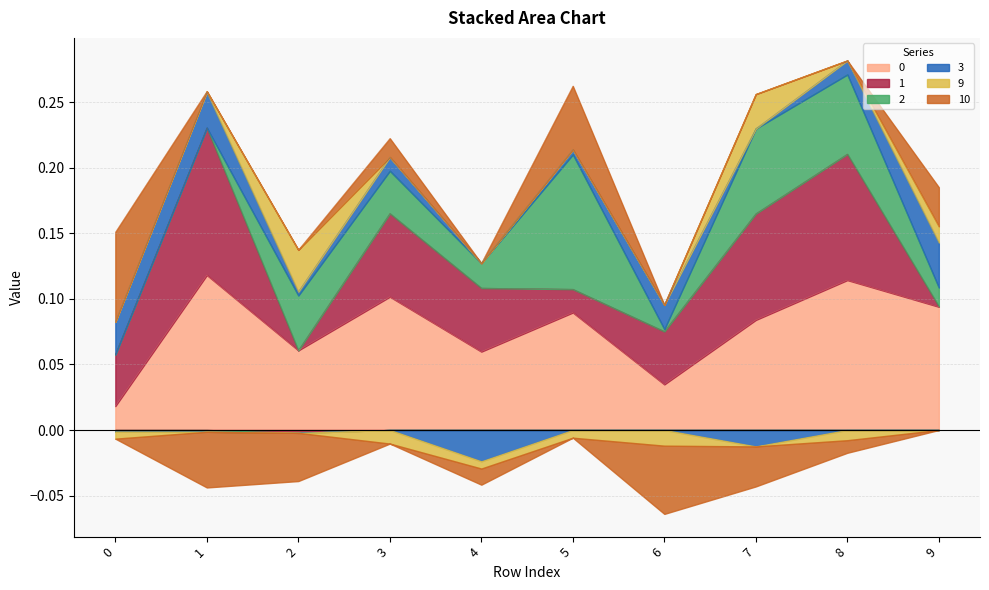

What is the value of the 0 point at the 6th from the left?

0.1